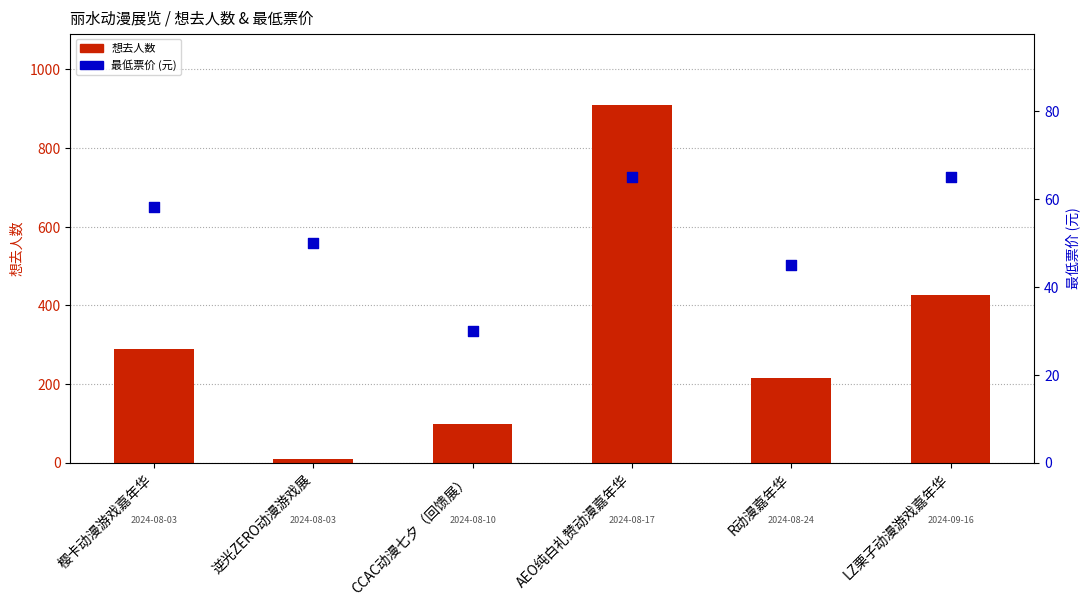

At how many categories does at least one series exceed 564?

1